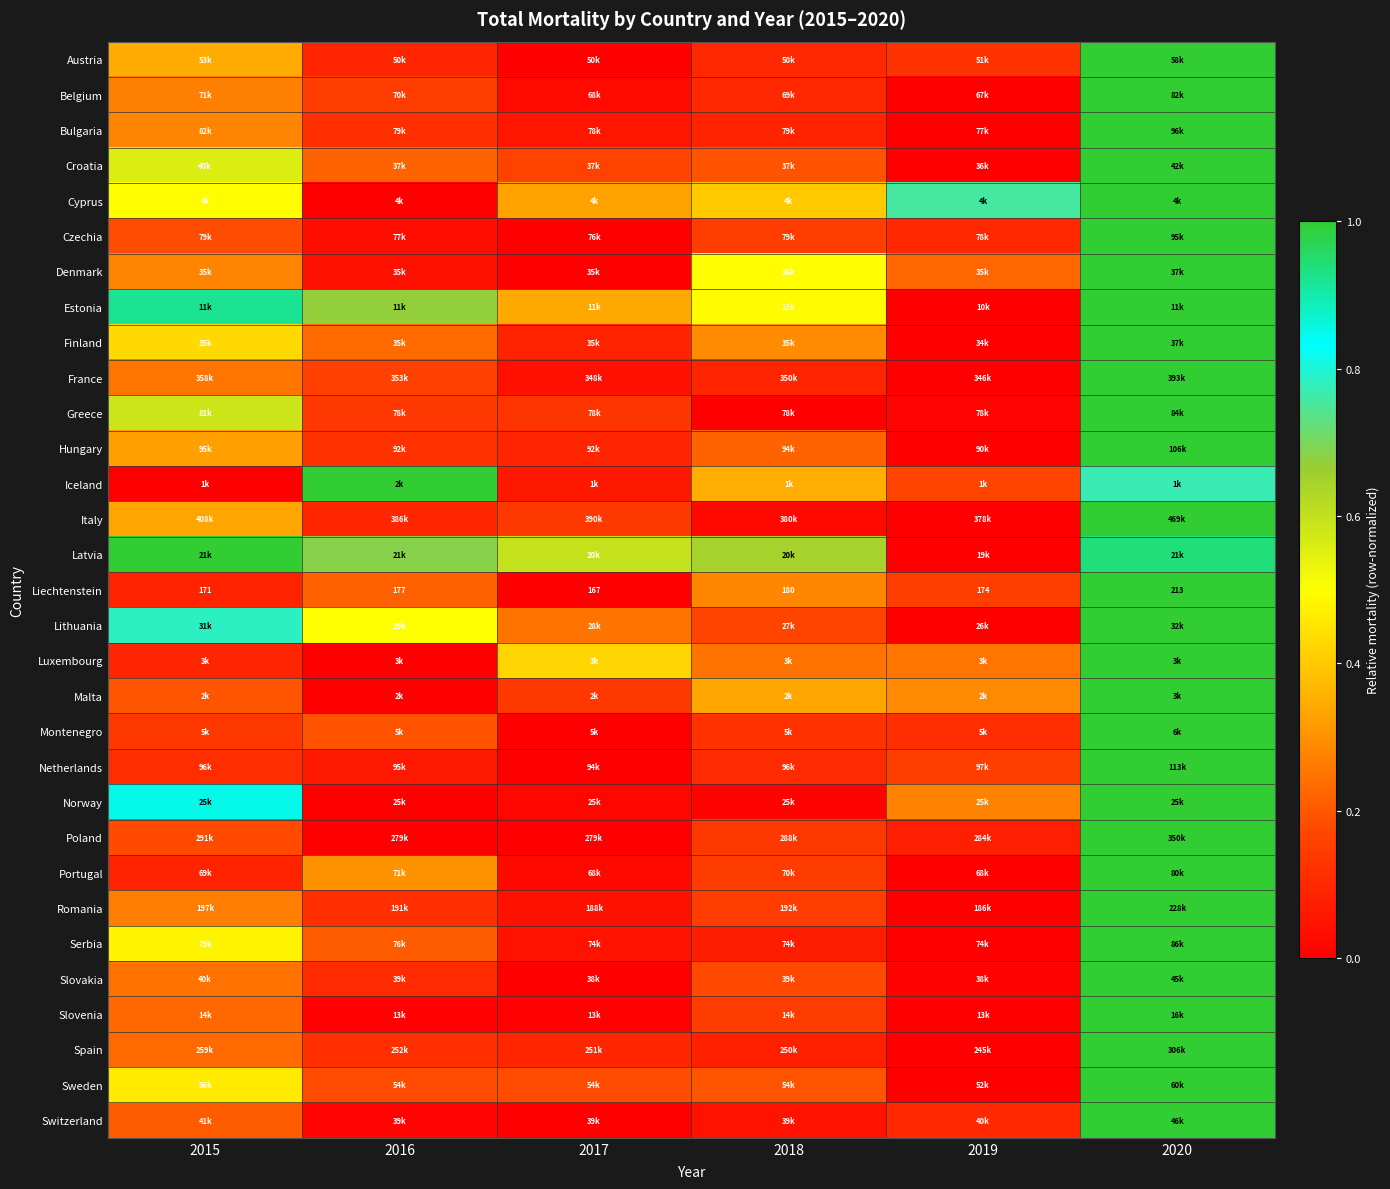

Rank the categories by Greece value from lowest to highest.

2018, 2019, 2017, 2016, 2015, 2020